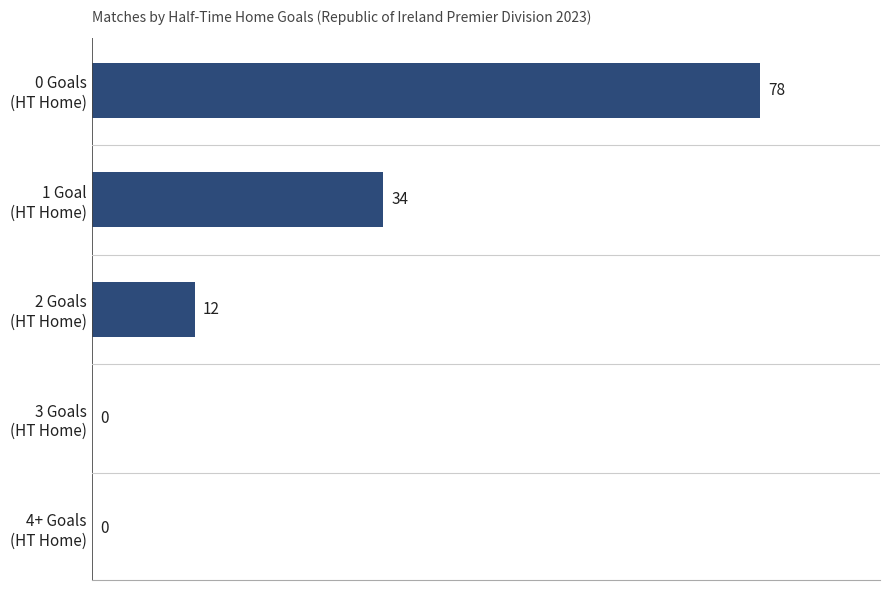

How many values are between 0 and 34?

4